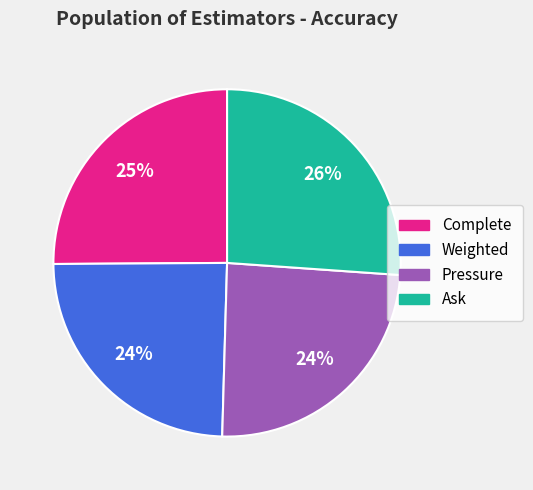

Which category has the biggest portion of the pie?

Ask